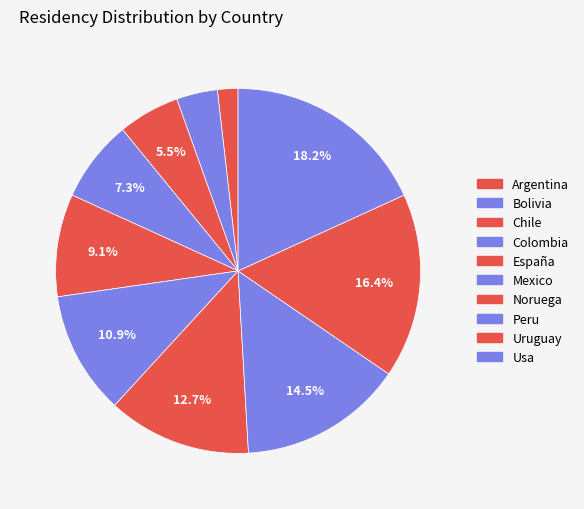

To the nearest percent, what is the difference between the Chile and Colombia slice percentages?

2%